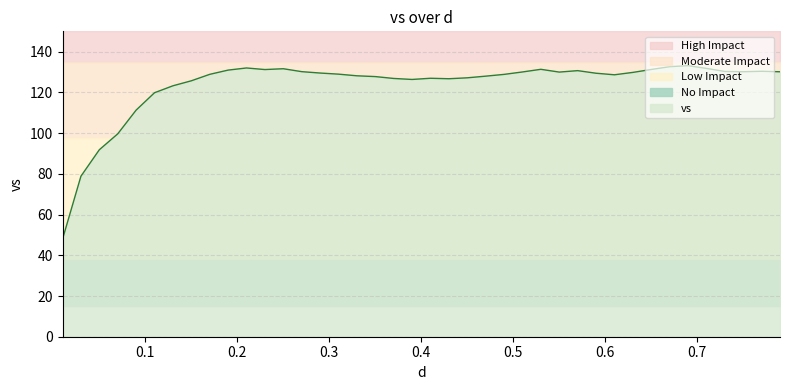

What is the maximum value shown in the chart?

133.1